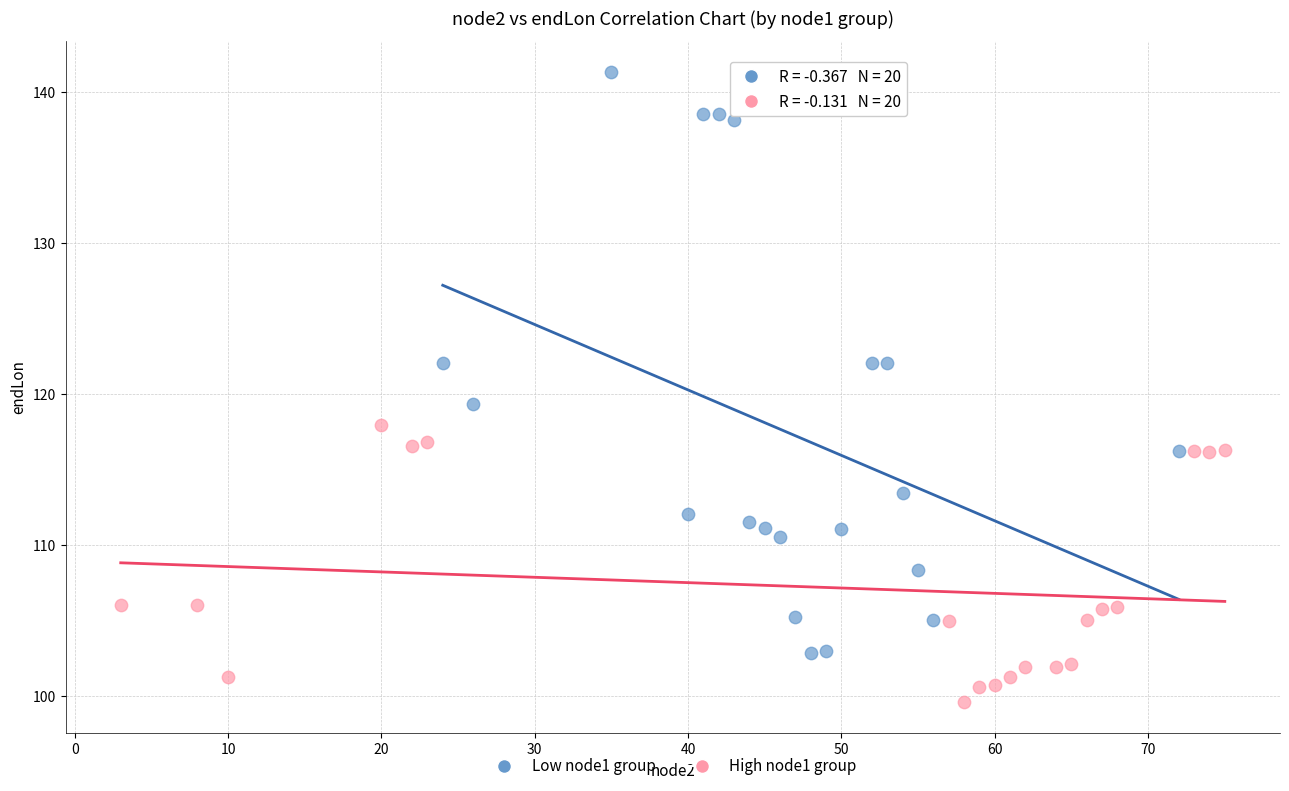

Which series contains the lowest Y value?

High node1 group